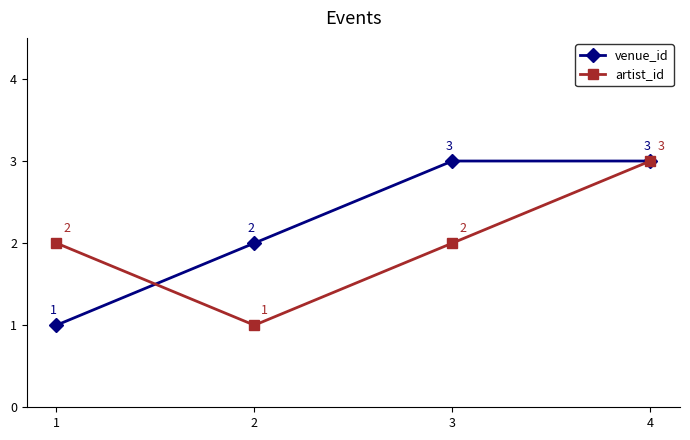

How many lines are shown in the chart?

2